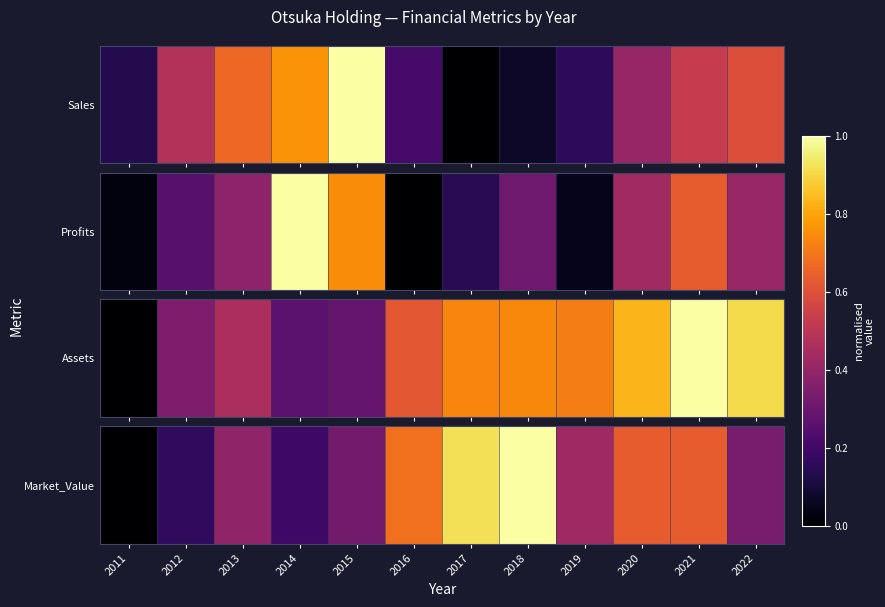

Reading left to right, list all the values displayed in this chart.

2011=0.0	2012=0.2	2013=0.4	2014=0.2	2015=0.3	2016=0.7	2017=0.9	2018=1.0	2019=0.4	2020=0.6	2021=0.6	2022=0.3